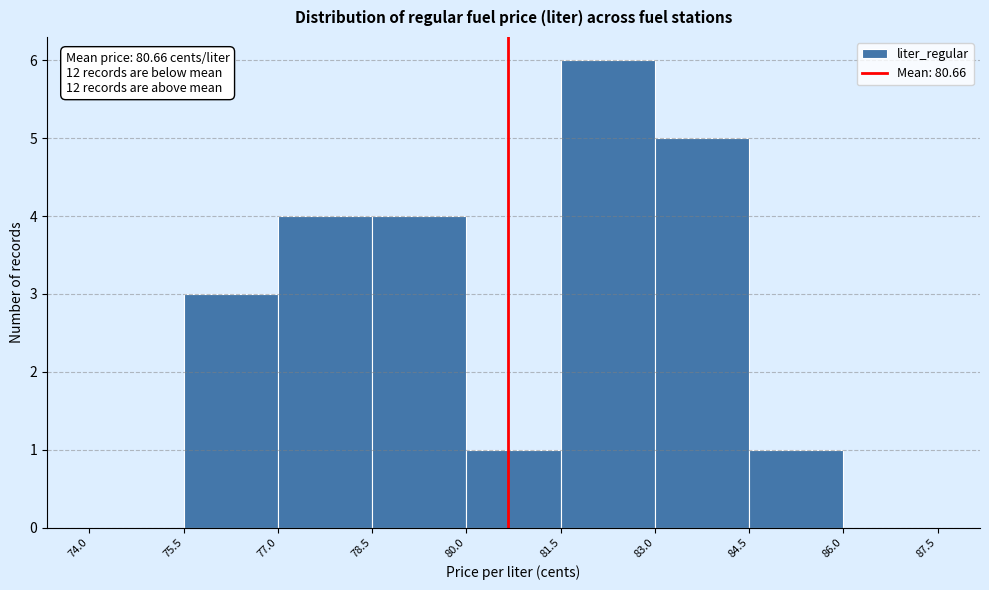

Which range on the x-axis has the tallest bar?

81.5 to 83.0